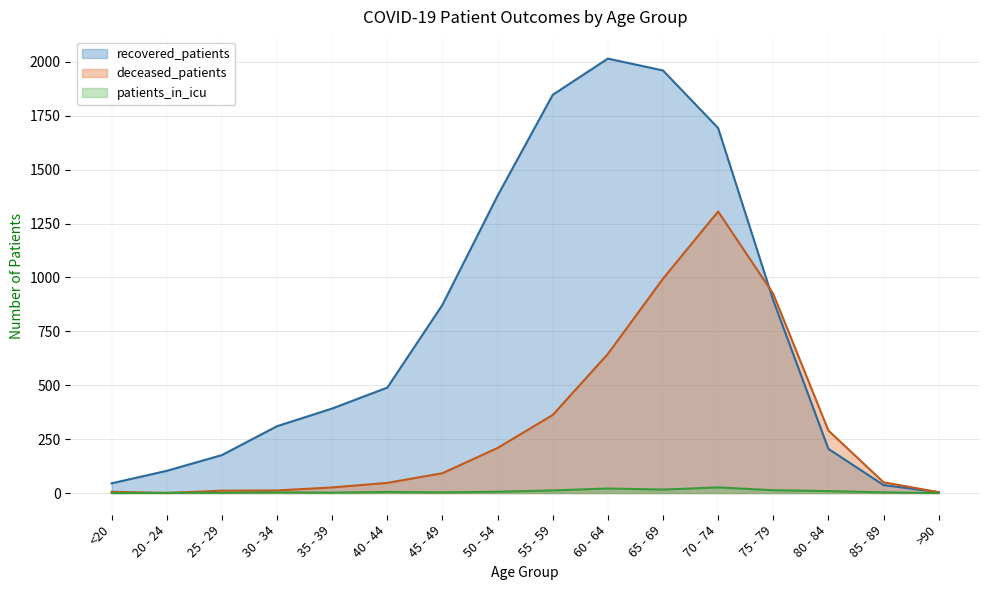

What position from the left is >90?

16